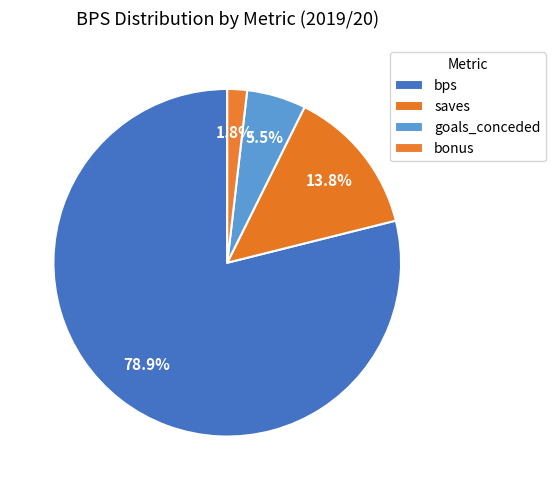

How many segments does this pie chart have?

4